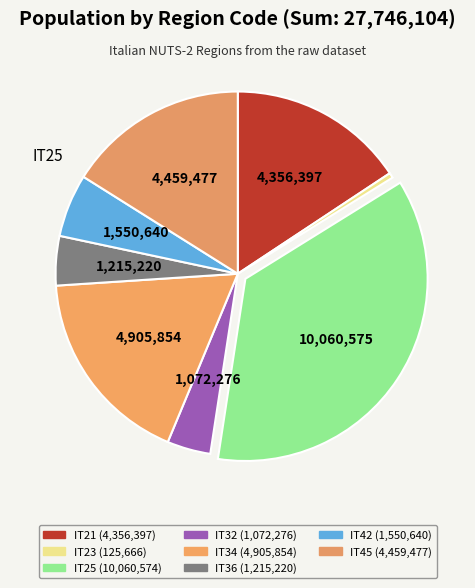

True or false: IT21 accounts for 16% of the total.

True